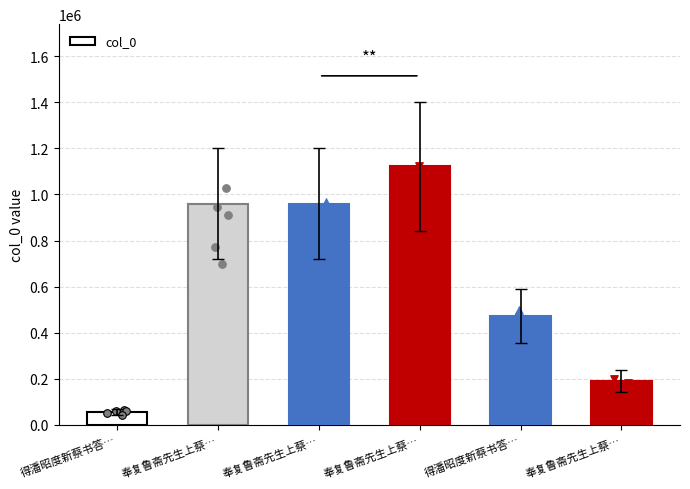

Between 奉复鲁斋先生上蔡… and 奉复鲁斋先生上蔡…, which is larger?

奉复鲁斋先生上蔡…